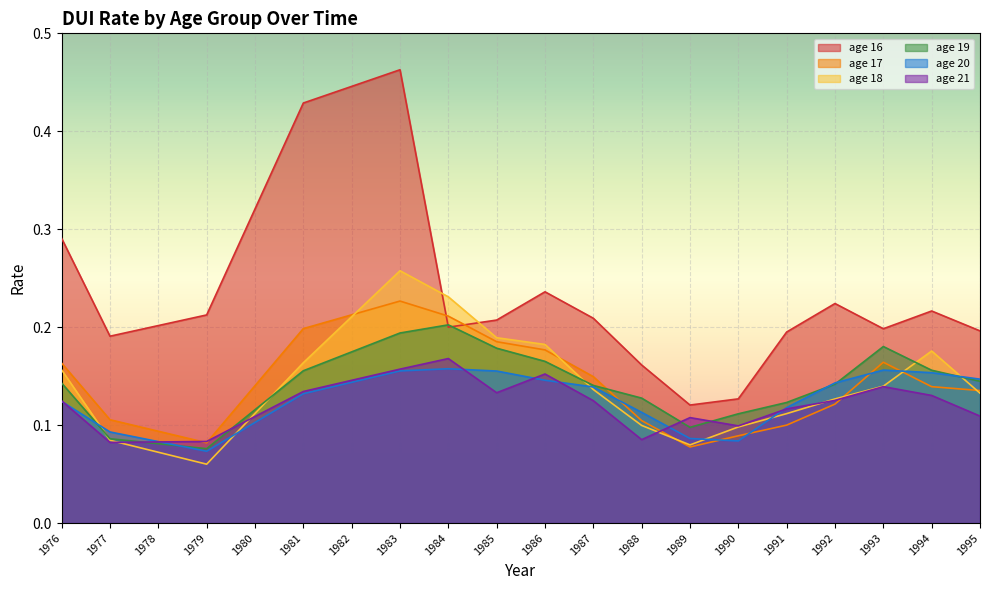

The age 21 series shows 0.1 at 1976. True or false?

False